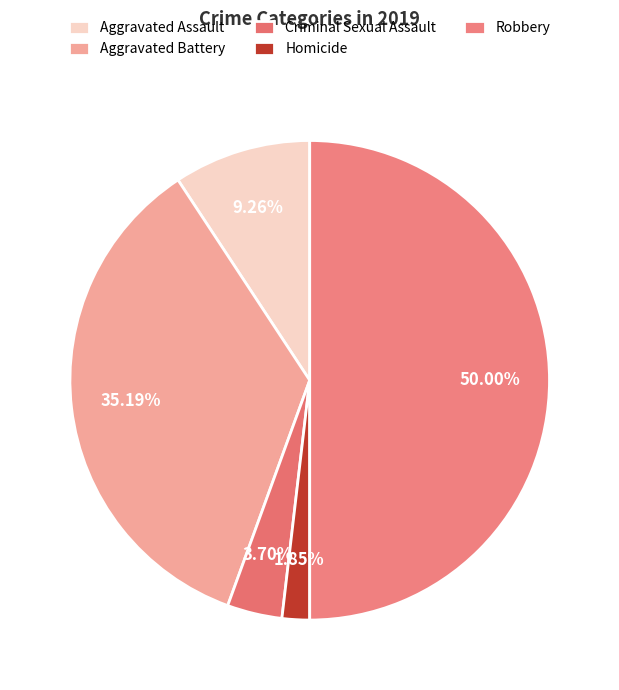

Is there any slice that represents more than half of the pie?

No